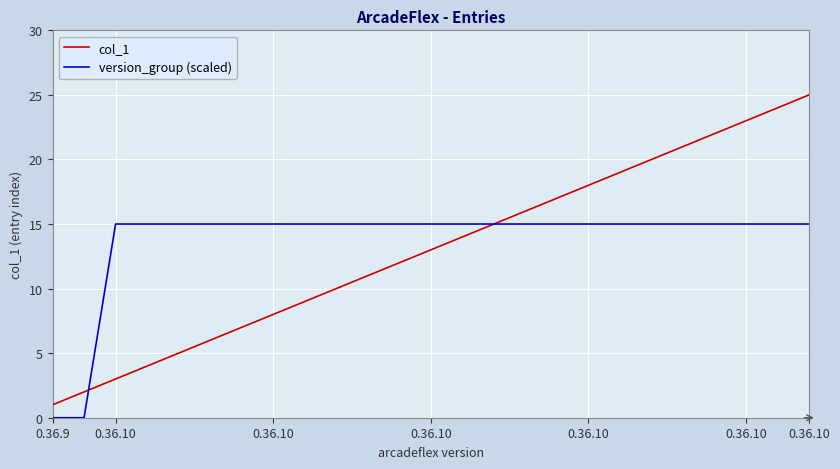

List the series in order of their peak value, highest first.

col_1, version_group (scaled)